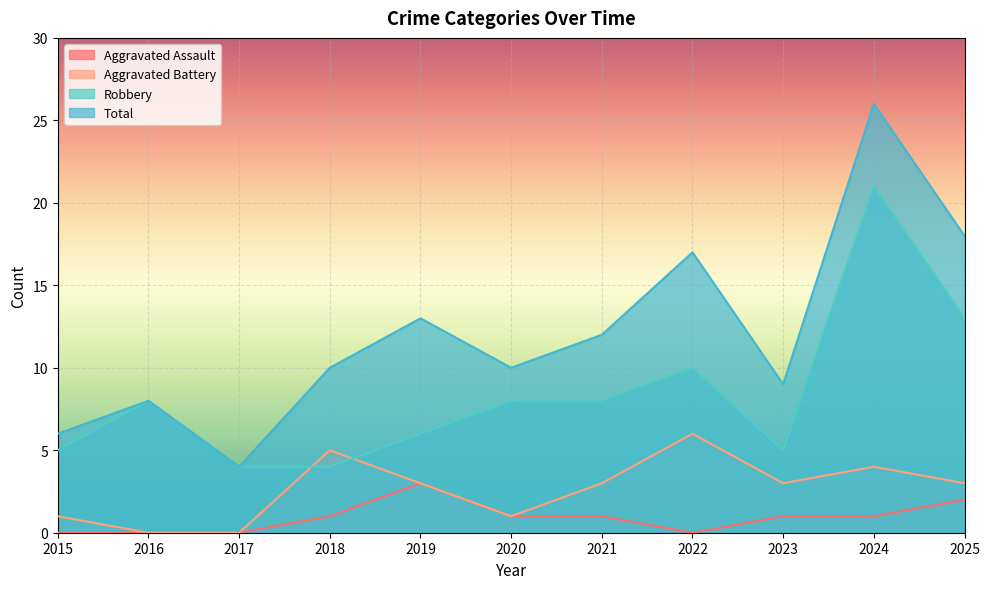

How many lines are shown in the chart?

4